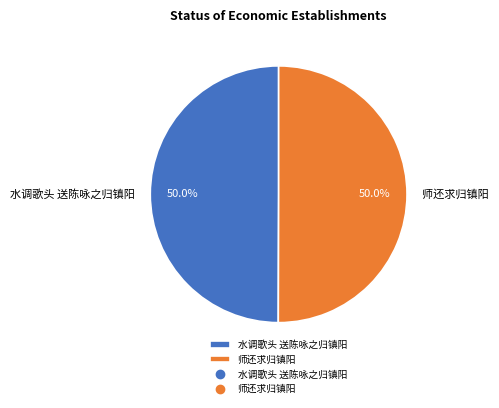

Combined, do 水调歌头 送陈咏之归镇阳 and 师还求归镇阳 account for over 50%?

Yes